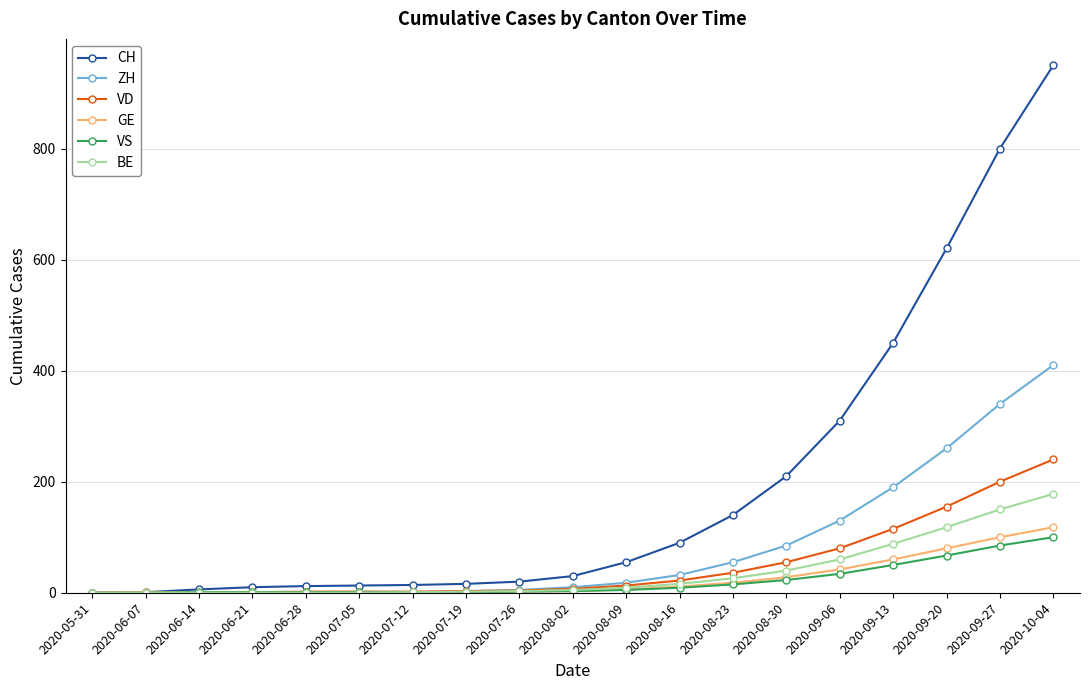

At which label does ZH reach its peak?

2020-10-04